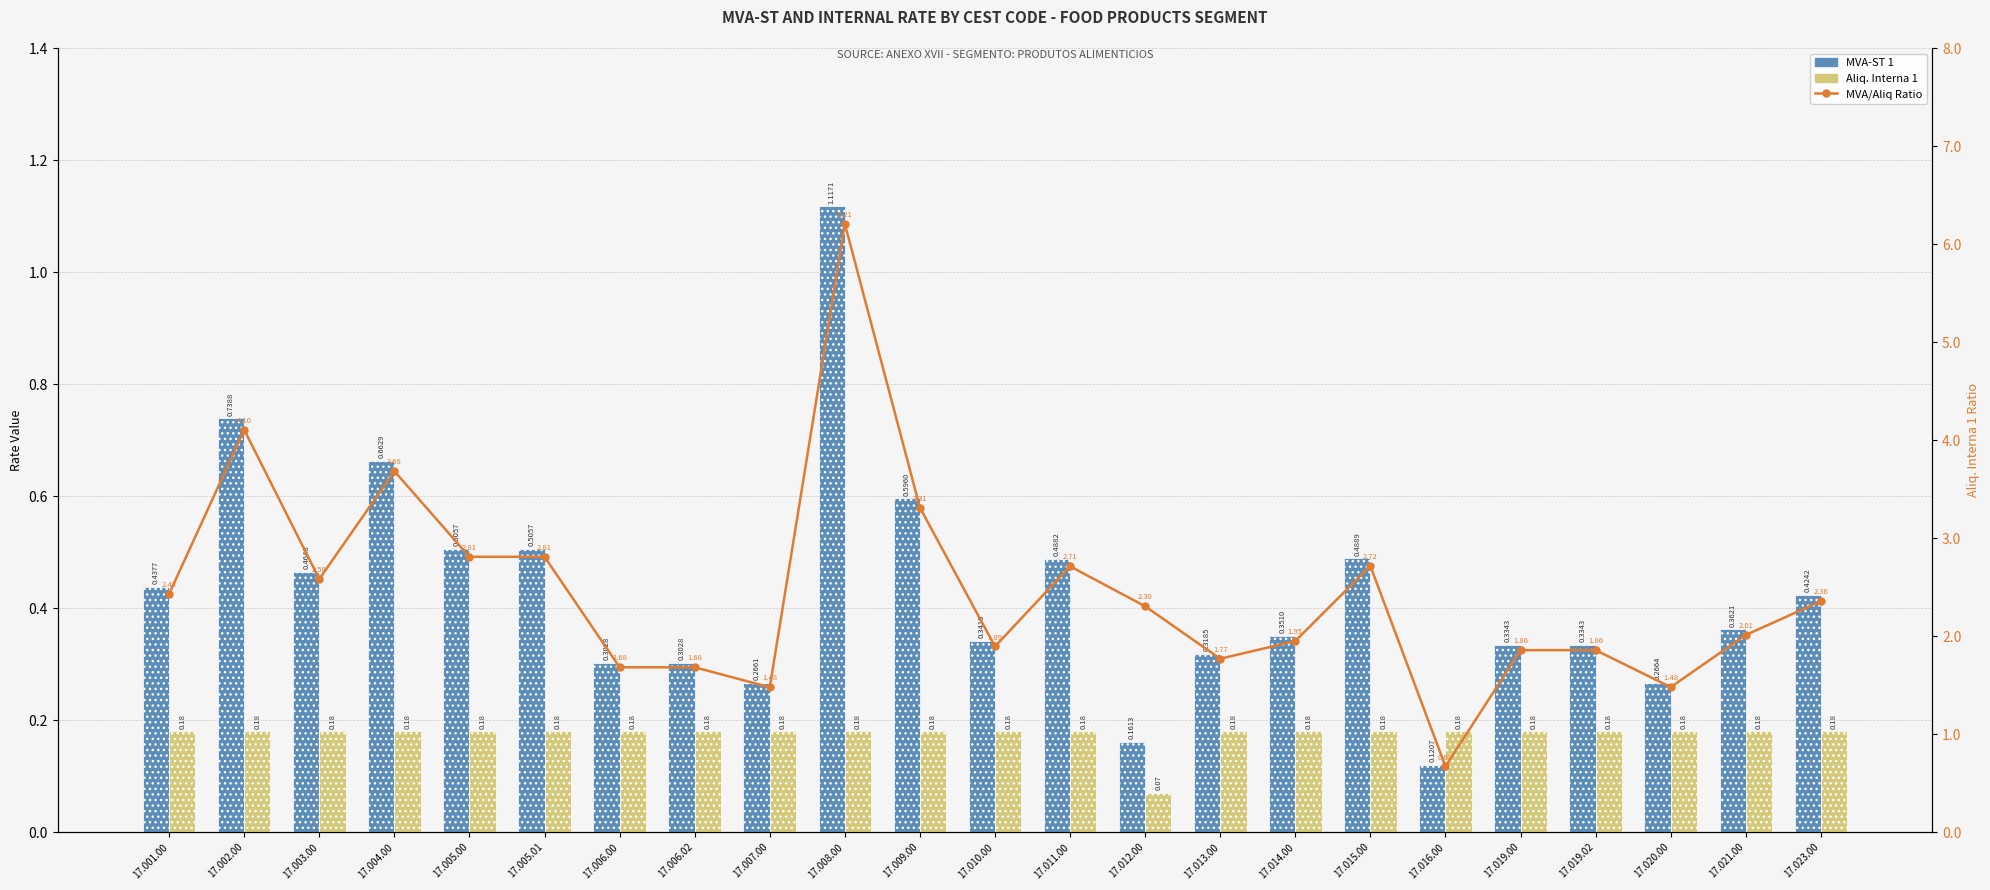

At how many categories does at least one series exceed 5?

1